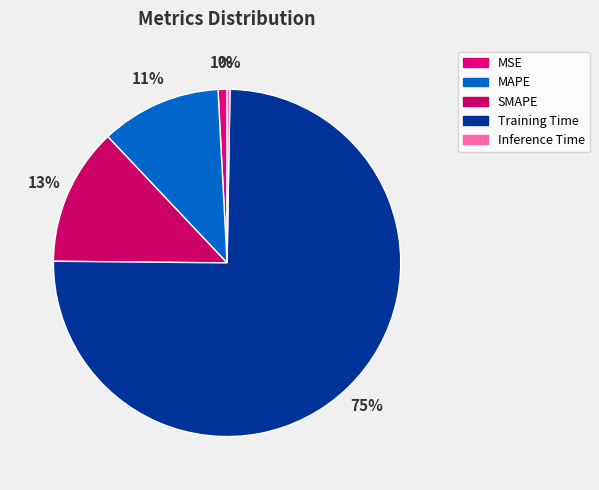

Which slice represents more than half of the pie?

Training Time